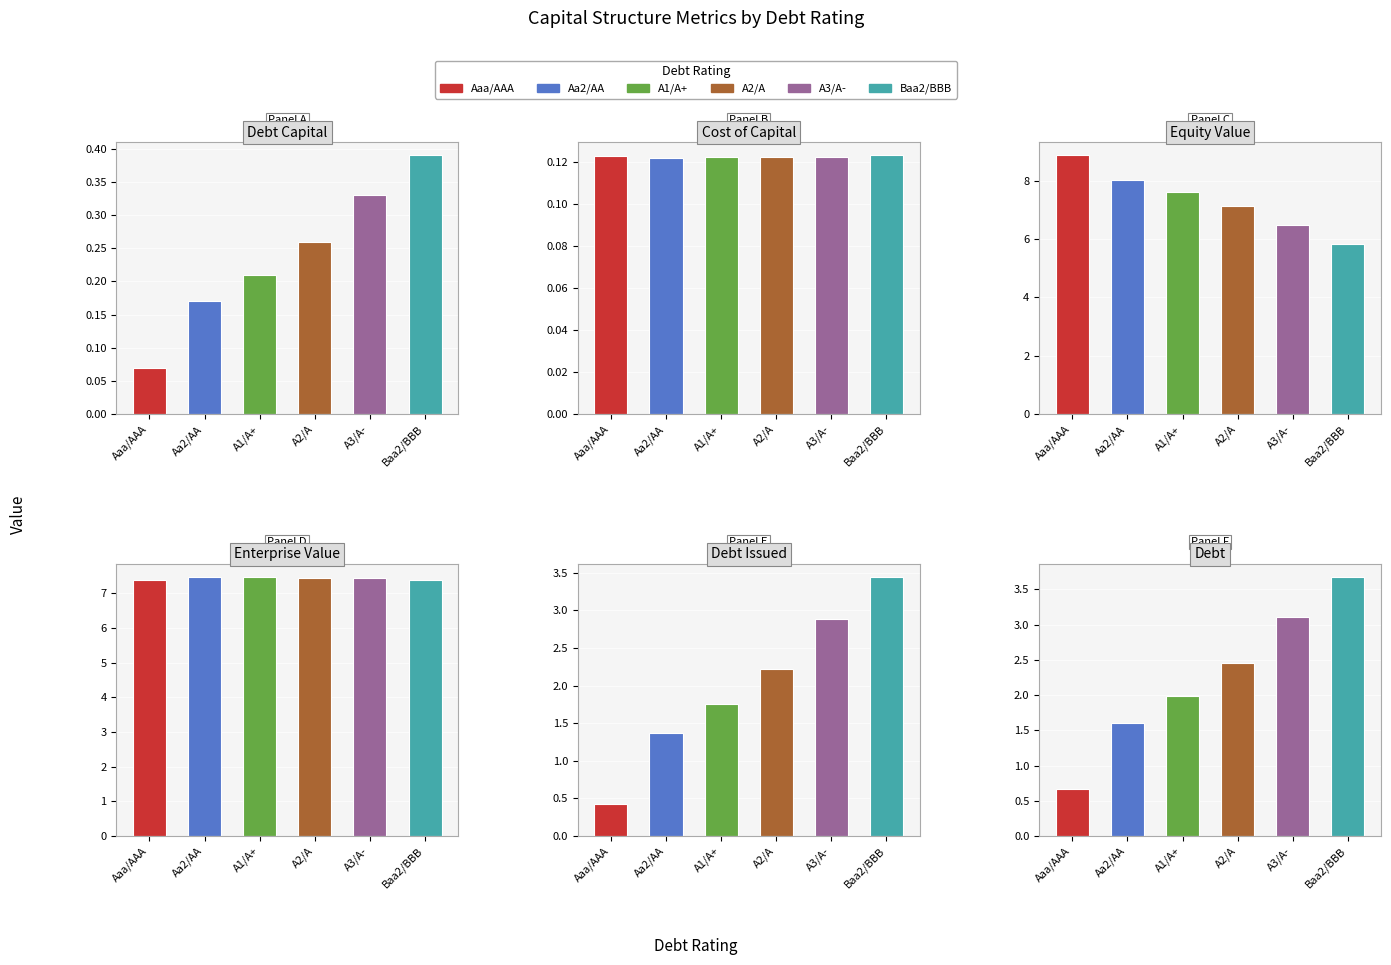

Which label corresponds to the smallest value in the chart?

Aaa/AAA